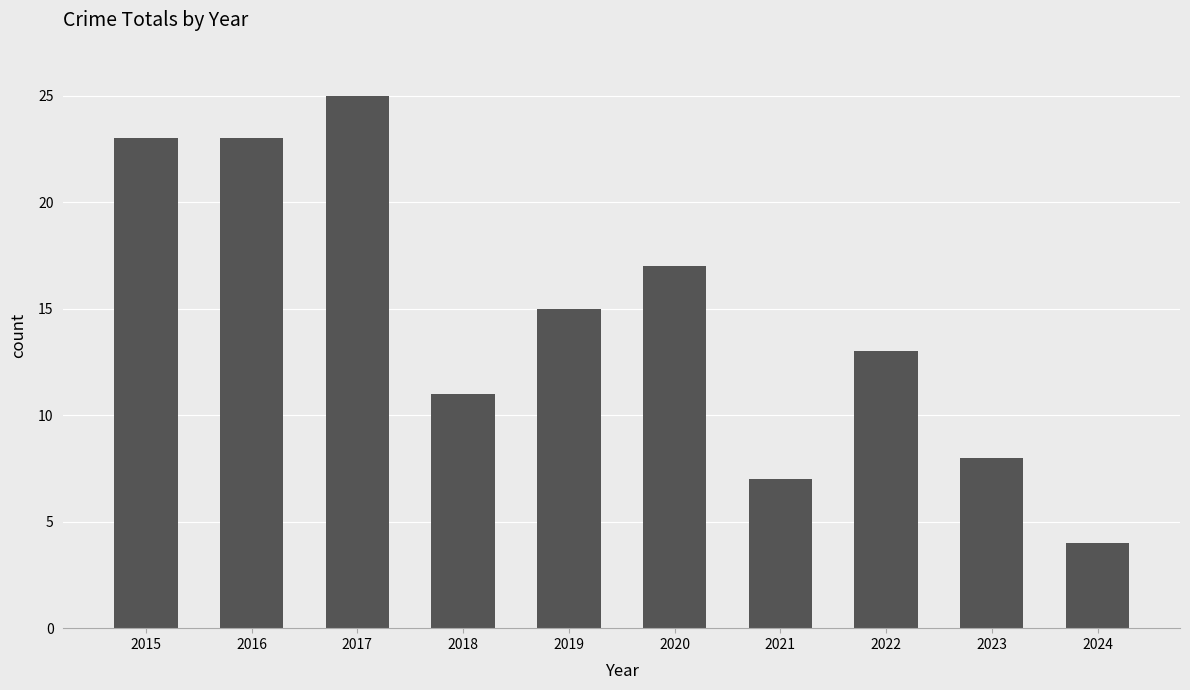

What is the sum of all values?

146